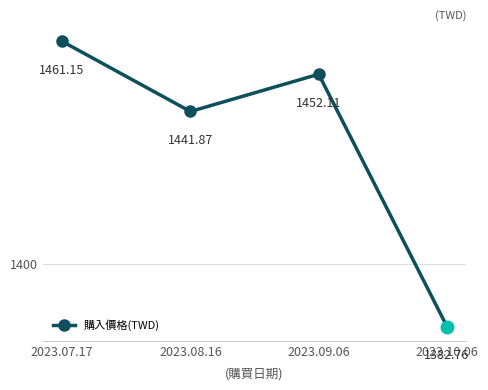

What is the label of the 3rd point from the right?

2023.07.17